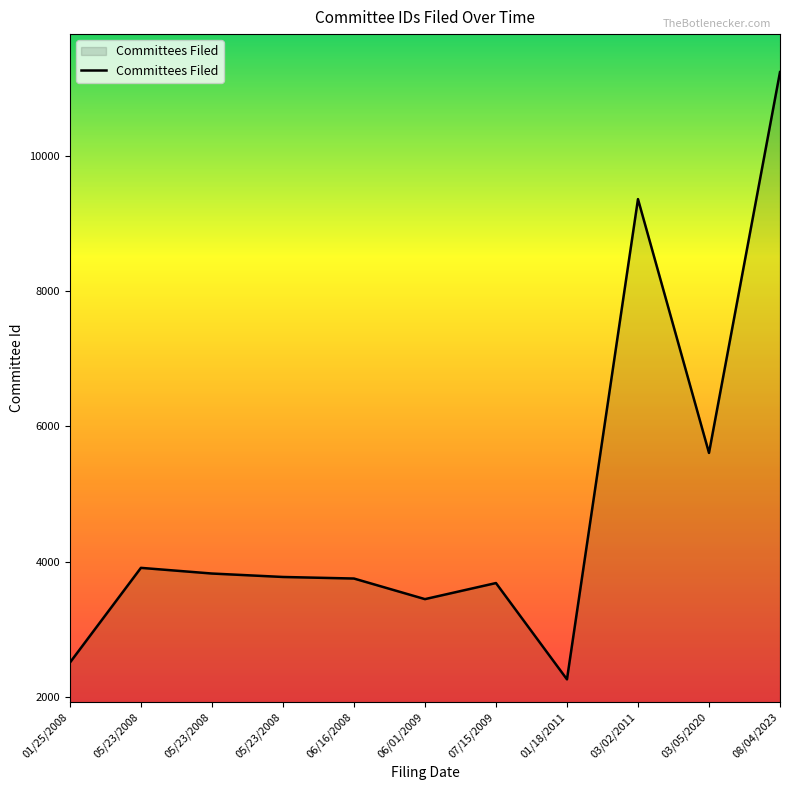

At which label does the data first exceed 3771?

05/23/2008